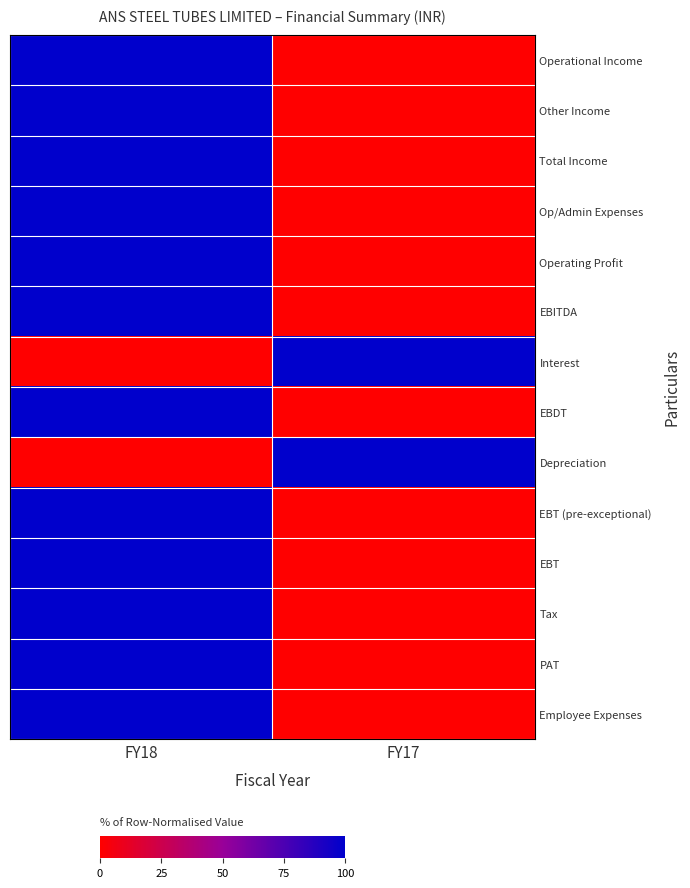

List the series in order of their peak value, highest first.

Operational Income, Other Income, Total Income, Op/Admin Expenses, Operating Profit, EBITDA, Interest, EBDT, Depreciation, EBT (pre-exceptional), EBT, Tax, PAT, Employee Expenses